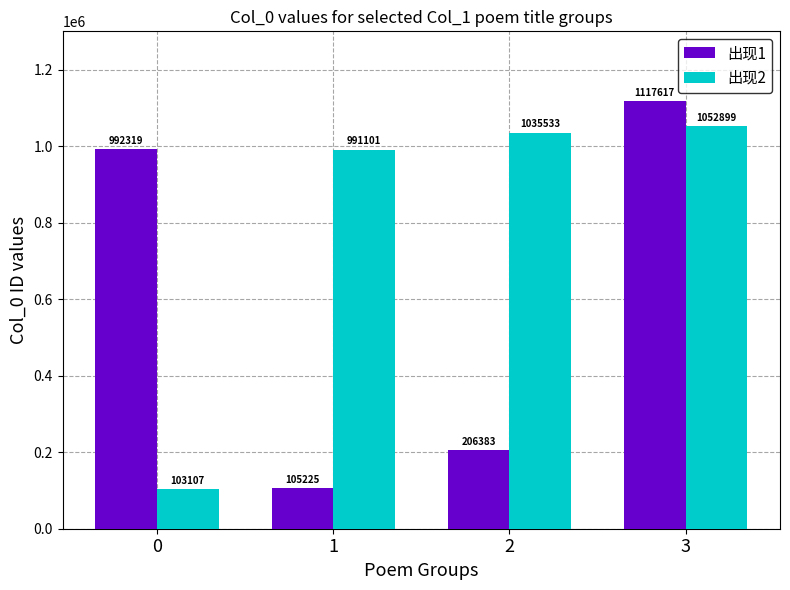

What is the greatest value displayed?

1117617